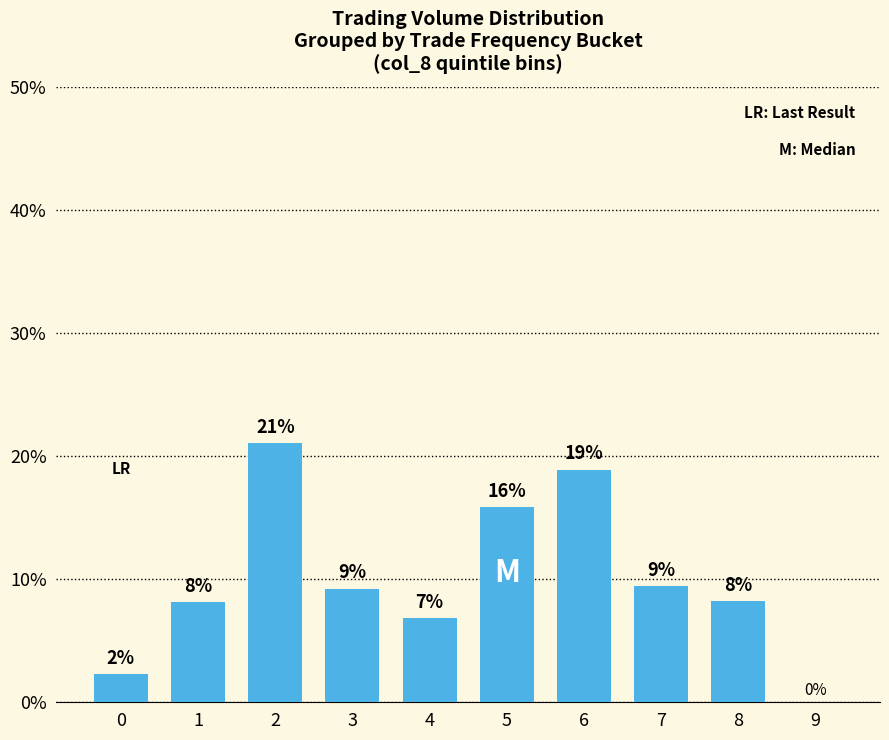

Which has a higher value, 6 or 5?

6